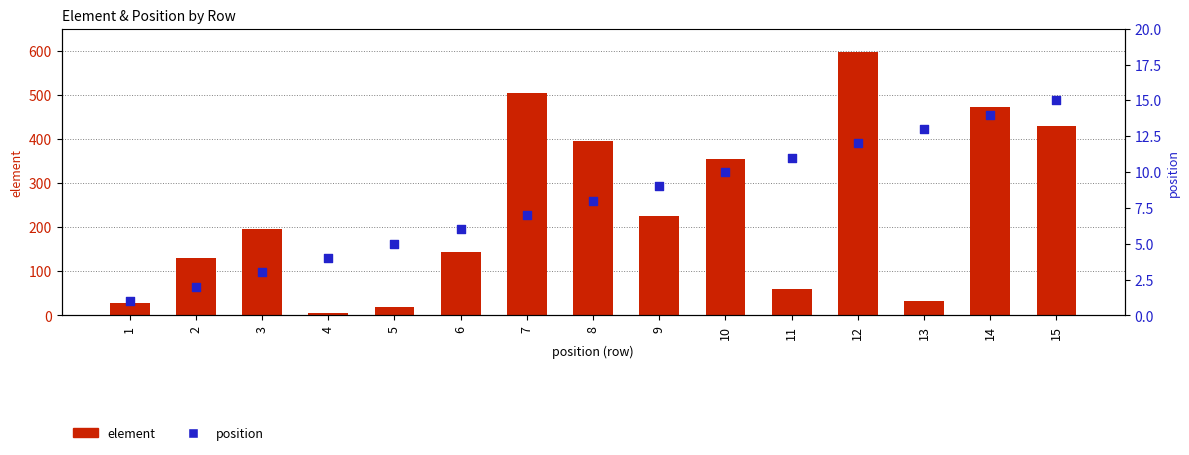

Which series reaches the minimum Y coordinate?

position